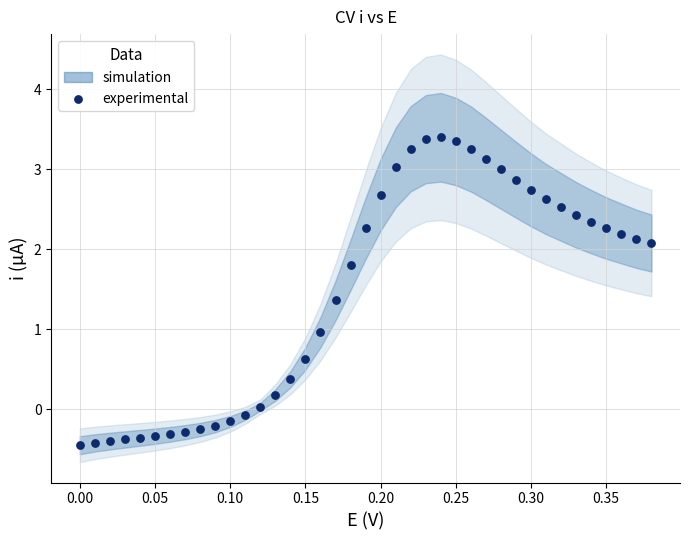

What is the range of X values (max minus min)?

0.4